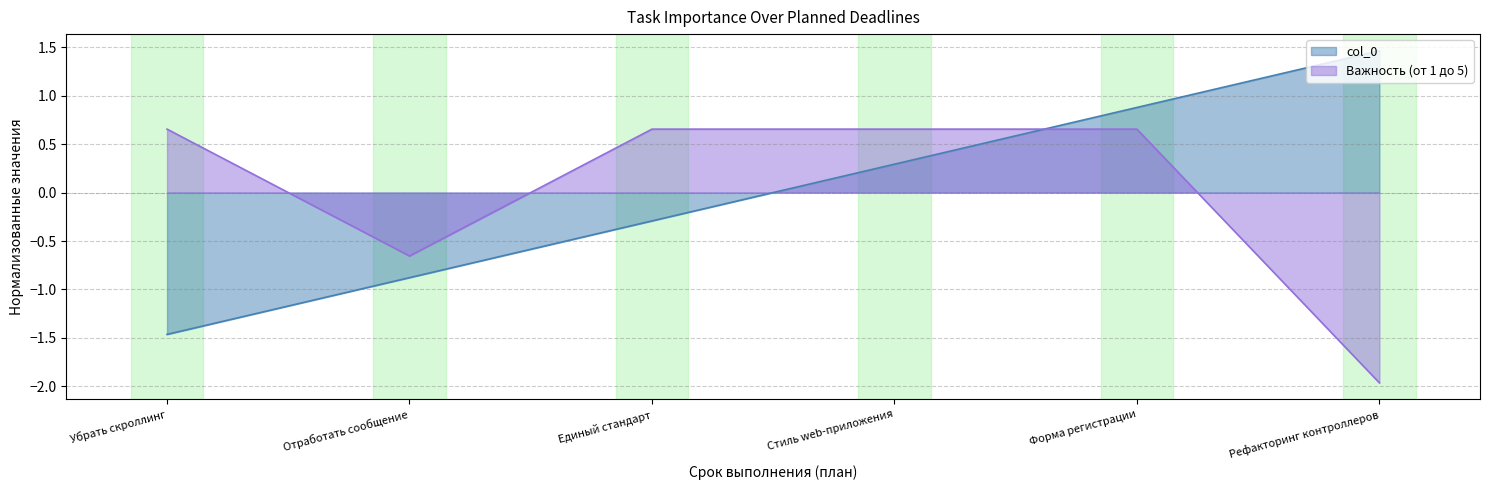

Rank the series at Единый стандарт from highest to lowest value.

Важность (от 1 до 5), col_0